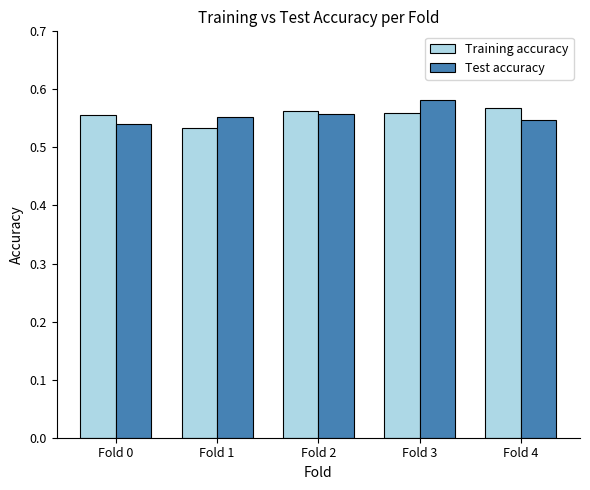

How many bars are there in each group?

2